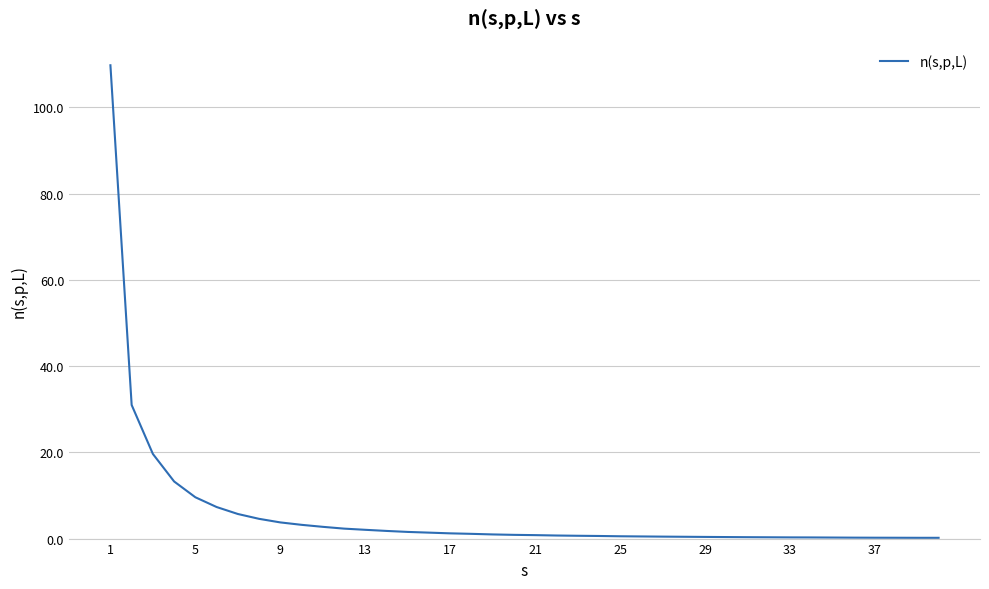

What is the greatest value displayed?

109.7